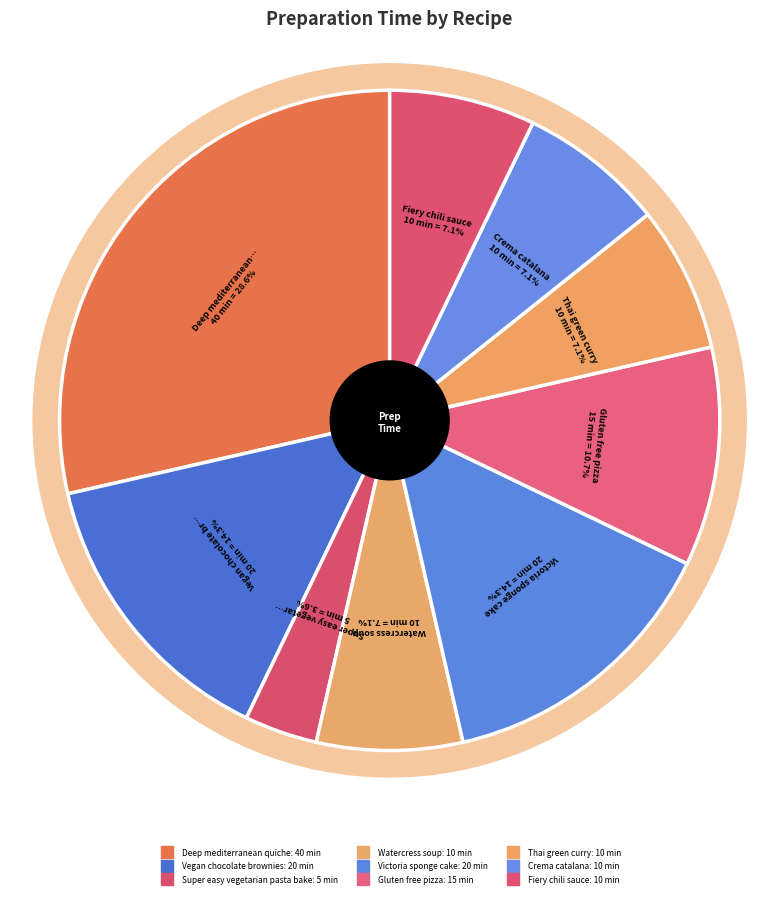

Does Gluten free pizza represent more than half of the total?

No